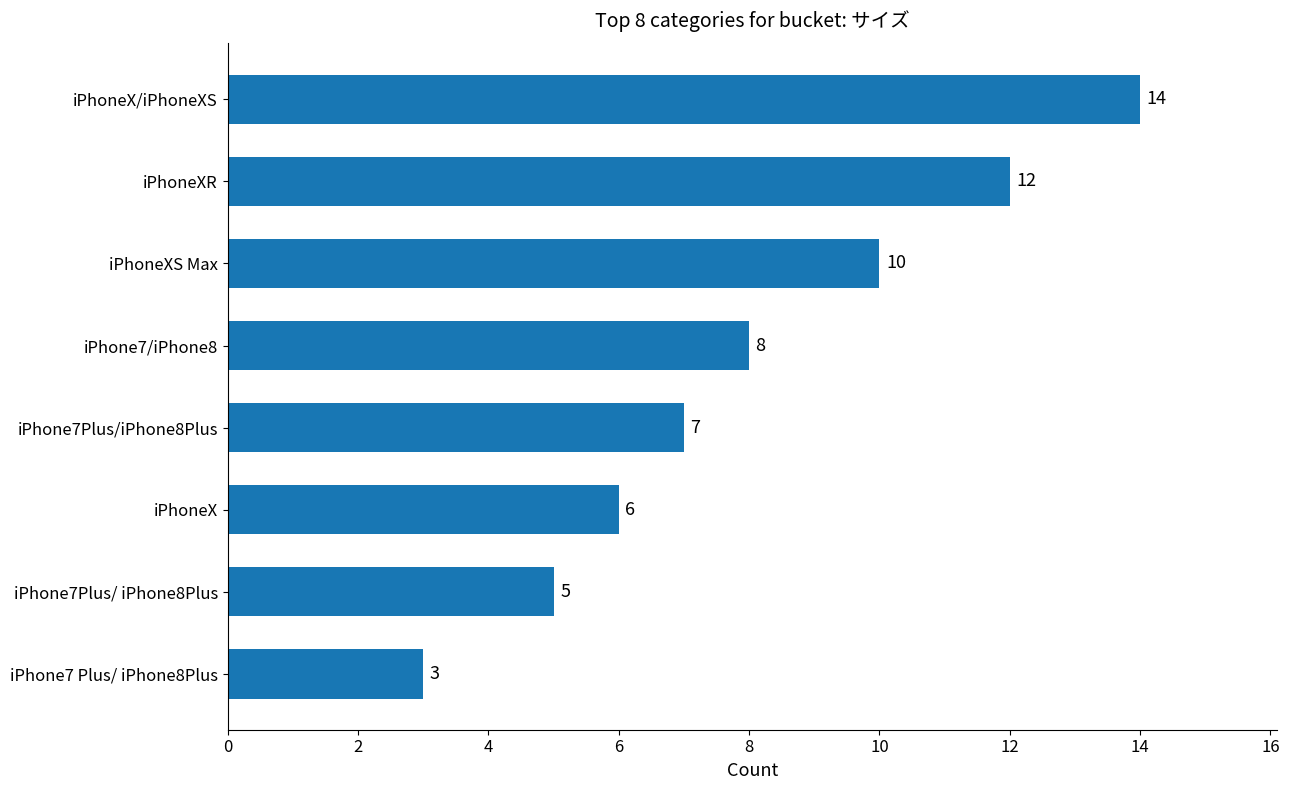

The chart shows a value of 7 at iPhone7Plus/iPhone8Plus. True or false?

True